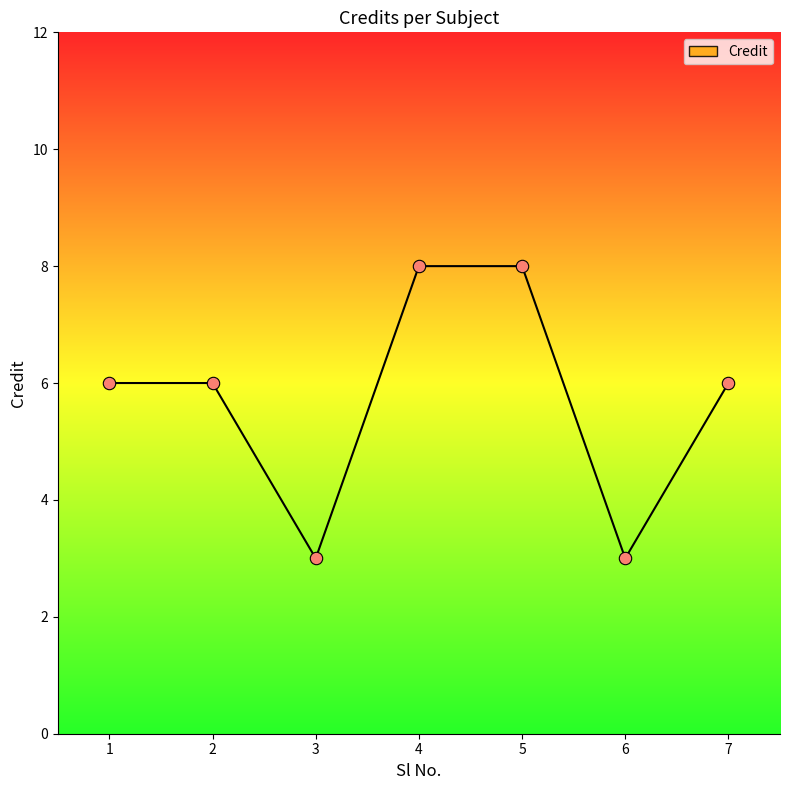

What is the change in value from 2 to 5?

+2